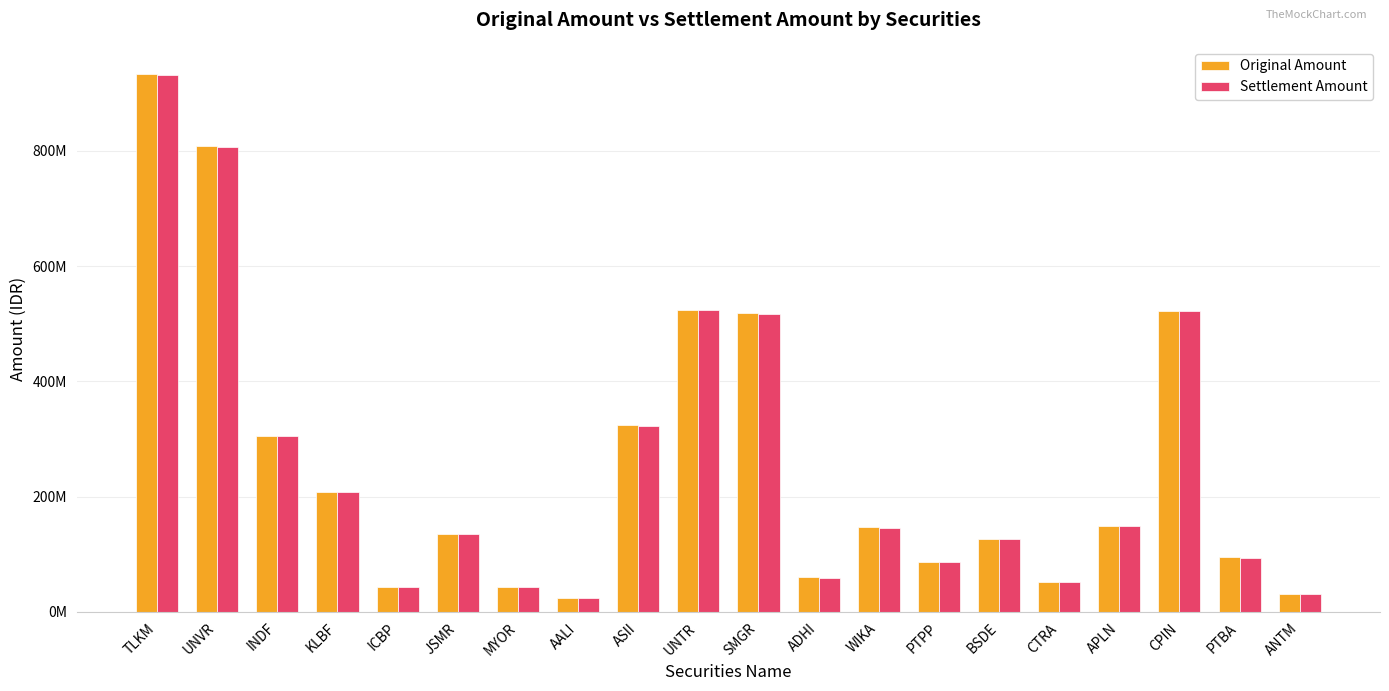

What is the value of the Settlement Amount bar at the 8th from the left?

23558850